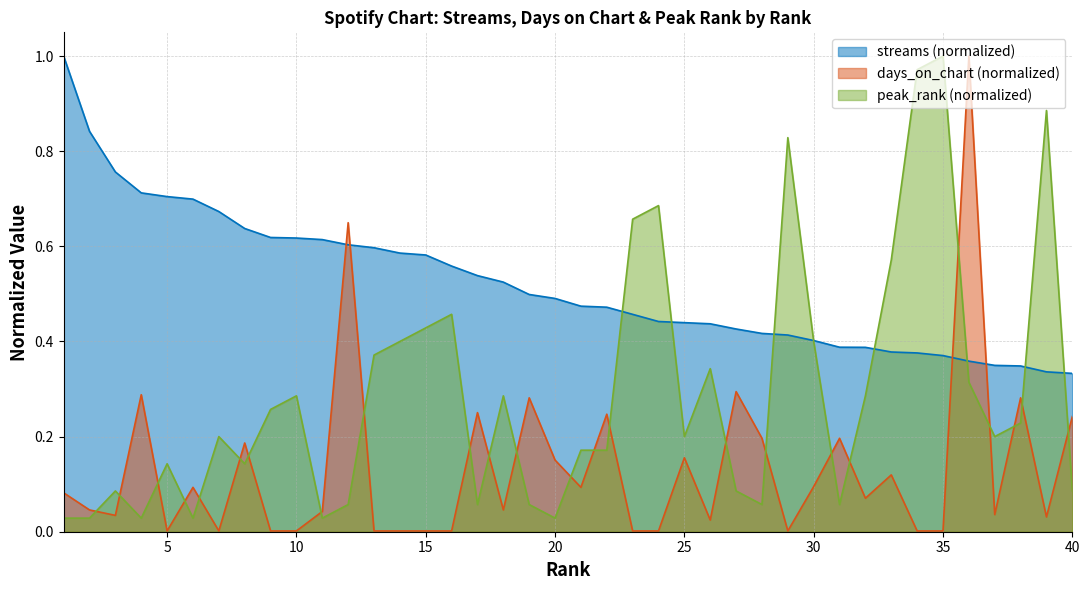

Is the value of streams at 17 greater than the value of peak_rank at 13?

Yes